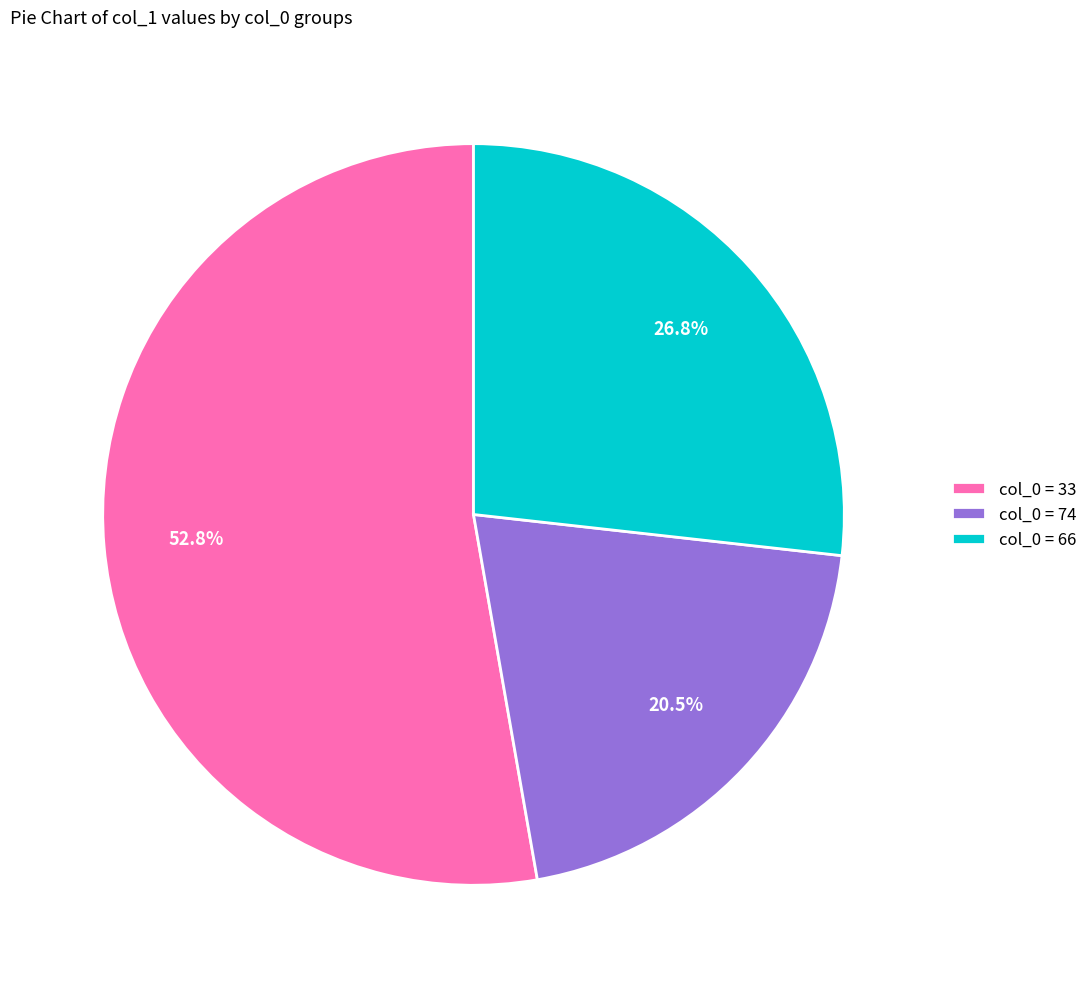

Rank the categories by value from highest to lowest.

col_0 = 33, col_0 = 66, col_0 = 74